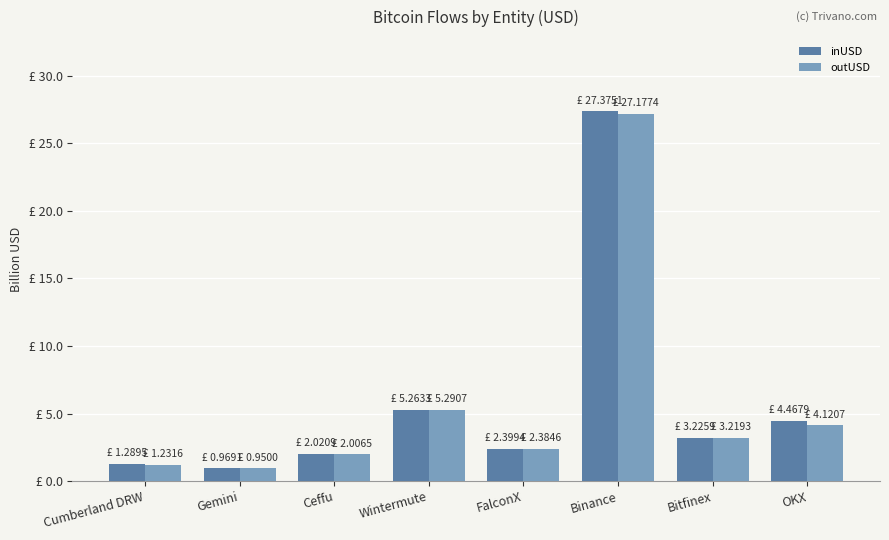

What are all the series names shown in the legend?

inUSD, outUSD